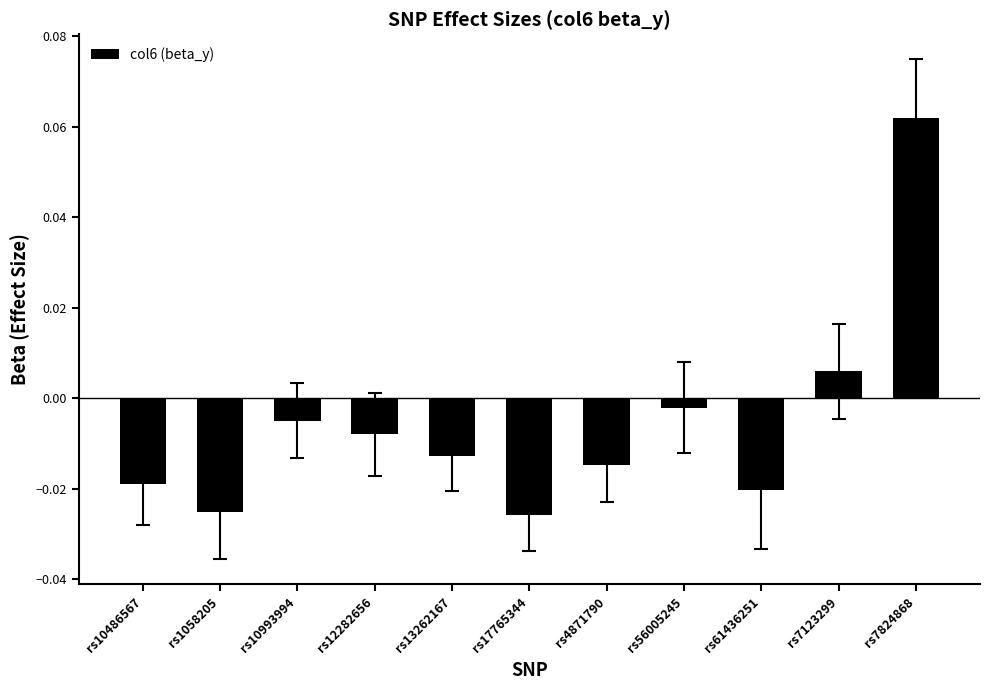

How many data points does each series have?

11